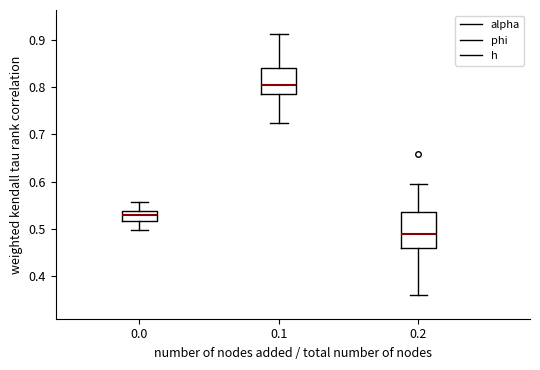

Comparing the boxes themselves (not the whiskers), which one is the tallest?

0.2